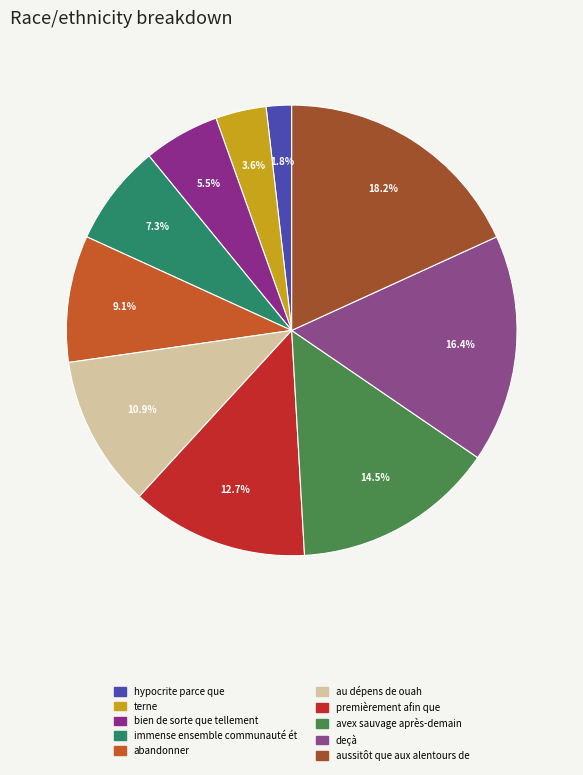

Count the number of slices in the pie.

10